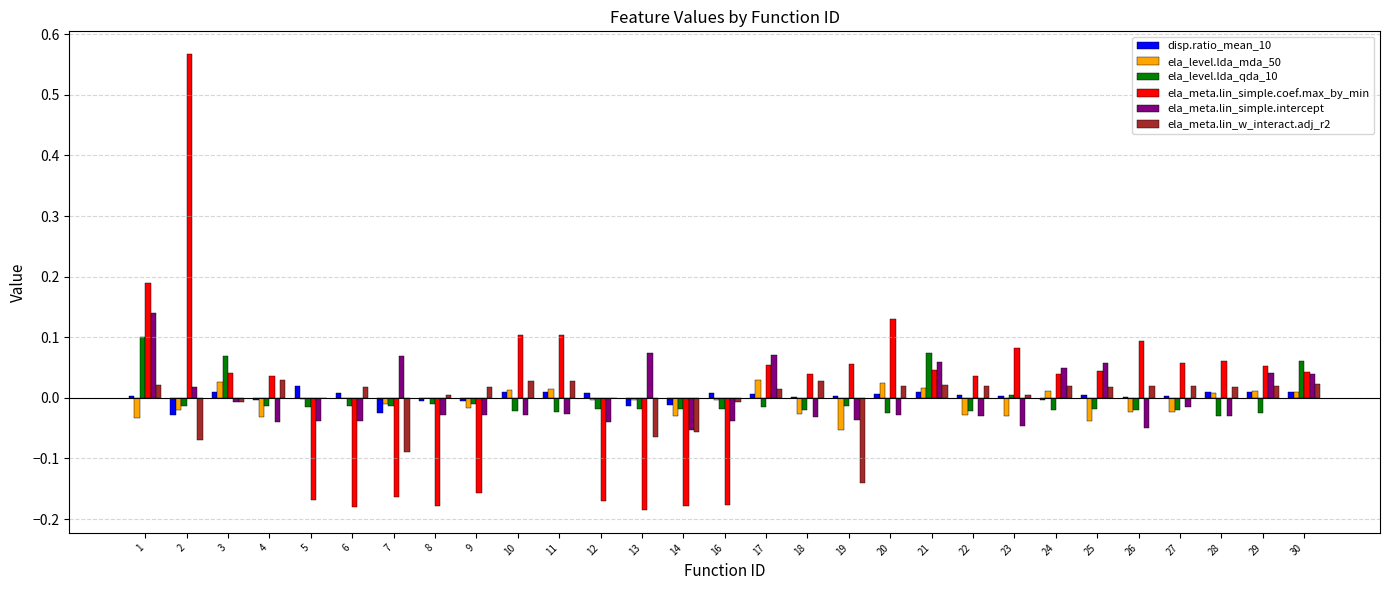

How many values in the ela_meta.lin_simple.coef.max_by_min series exceed 0?

20